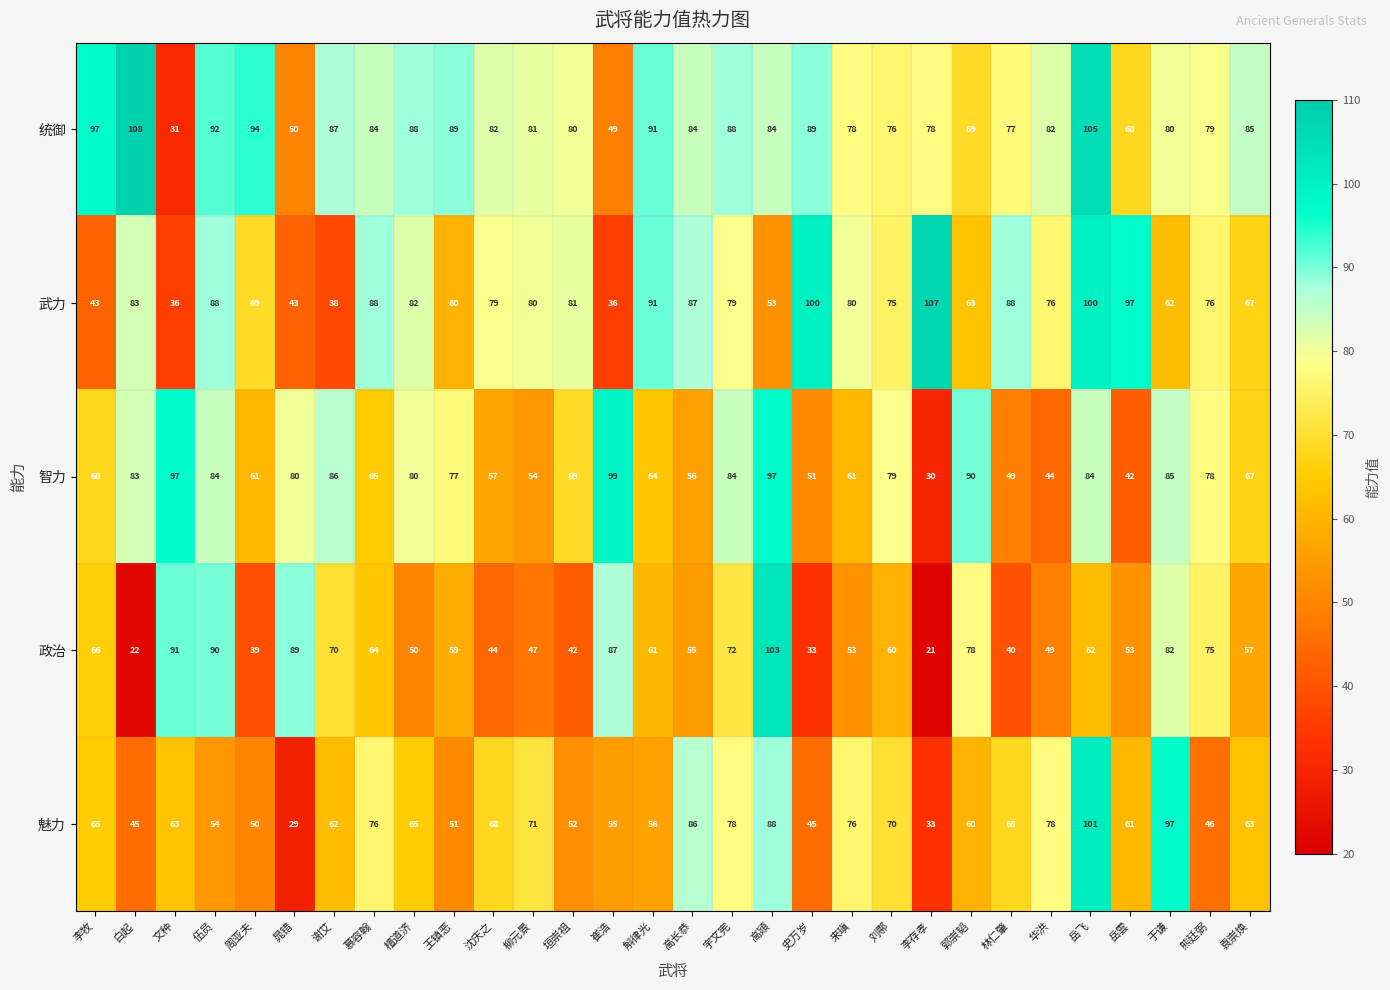

Where does the 武力 series first go above 79?

白起